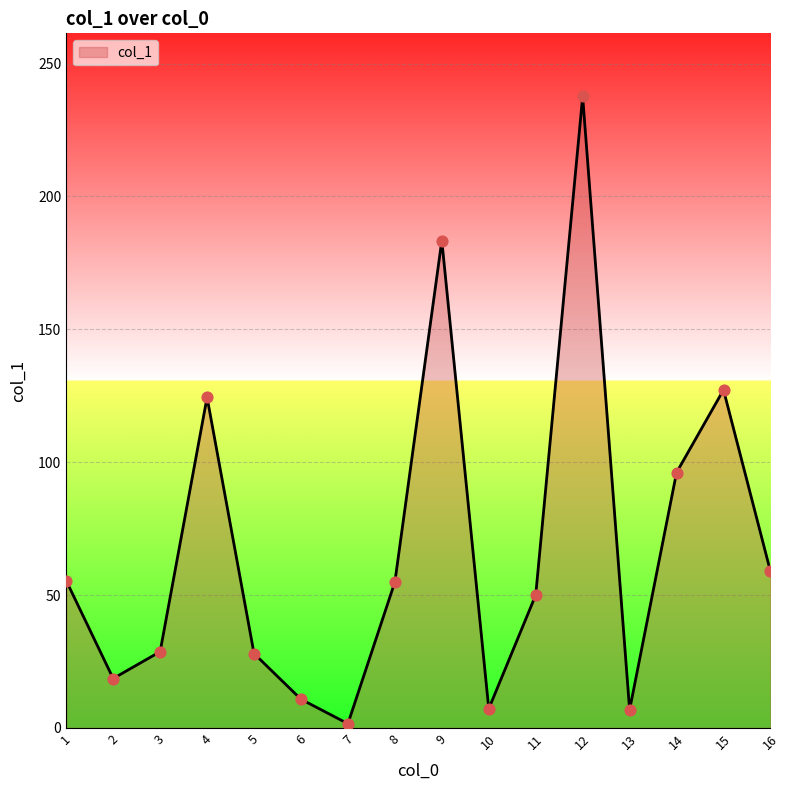

What is the change in value from 9 to 15?

-56.2